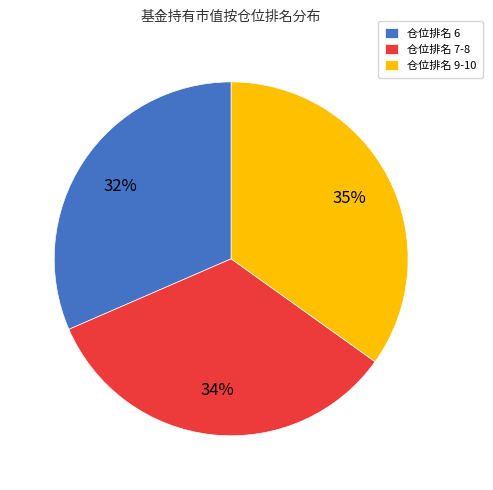

Approximately how many times larger is the value at 仓位排名 6 compared to 仓位排名 7-8?

0.9